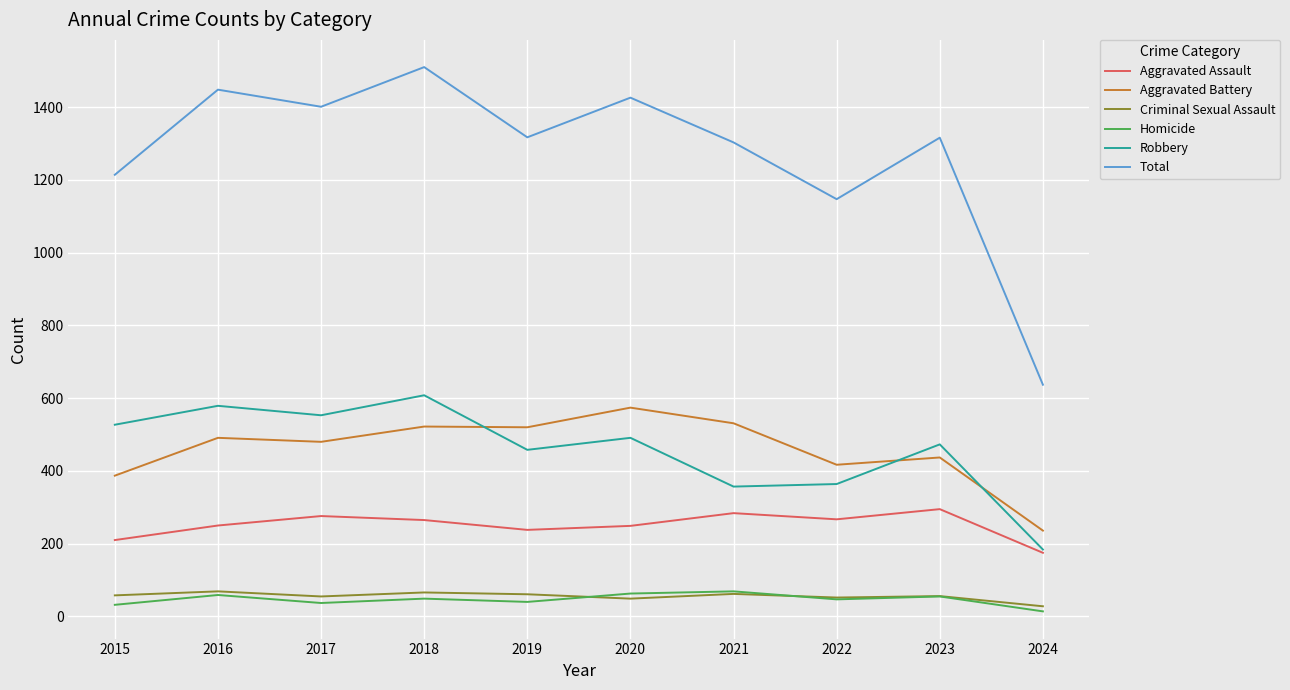

At how many categories does at least one series exceed 228?

10